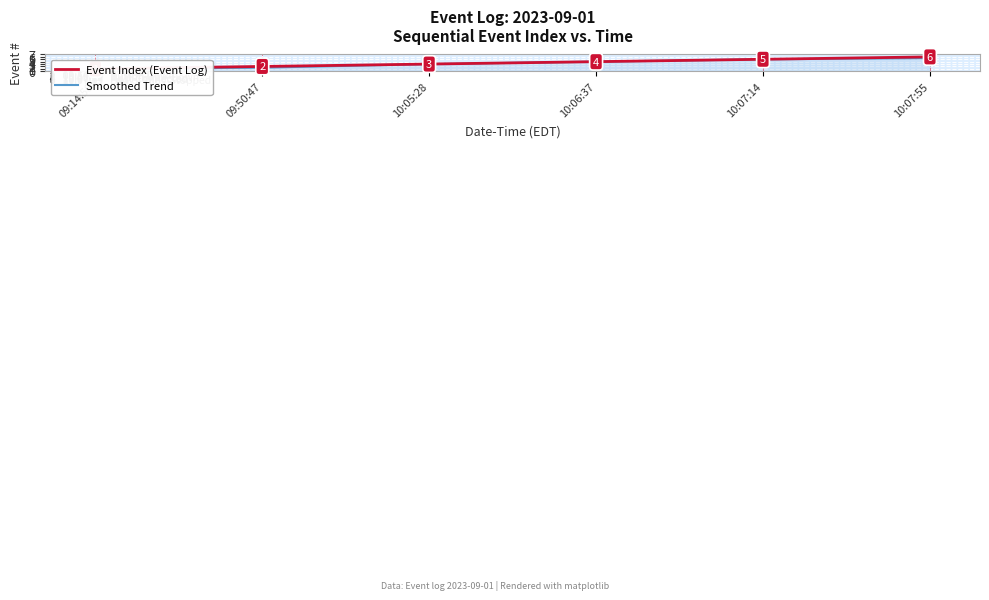

What is the approximate value of Smoothed Trend at 10:07:55?

5.5